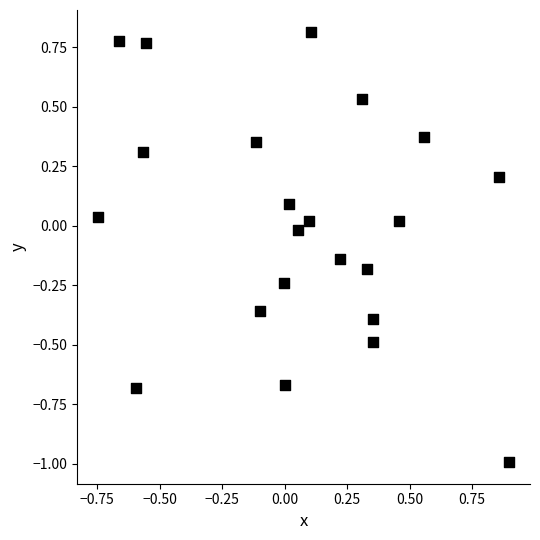

What is the range of Y values (max minus min)?

1.8